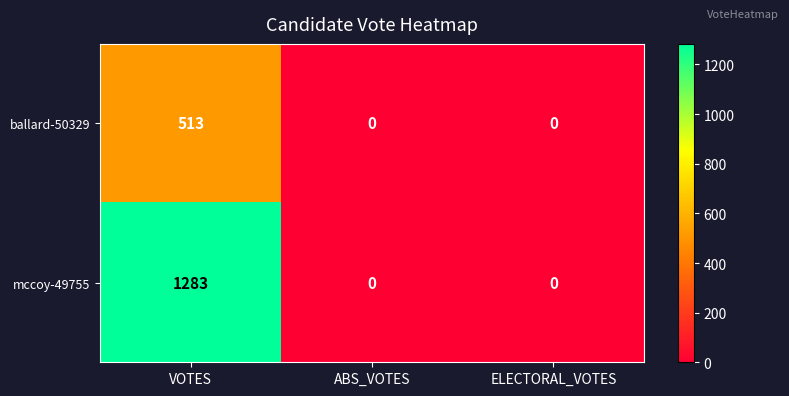

What is the difference between the maximum and minimum values in the mccoy-49755 series?

1283